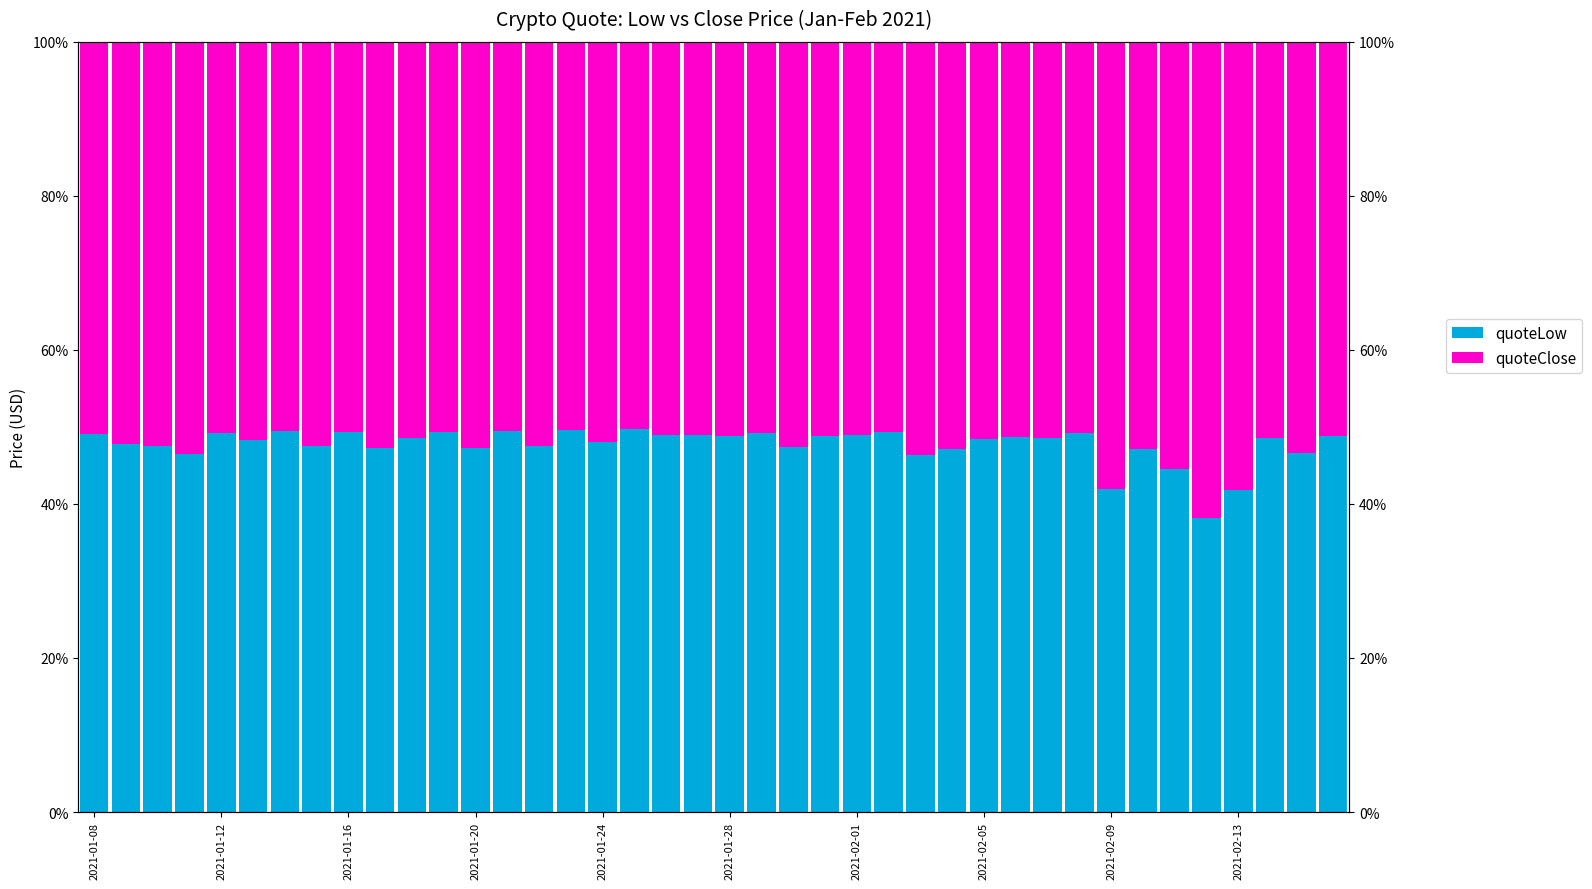

What is the value of the quoteClose bar at the 1st from the left?

0.5